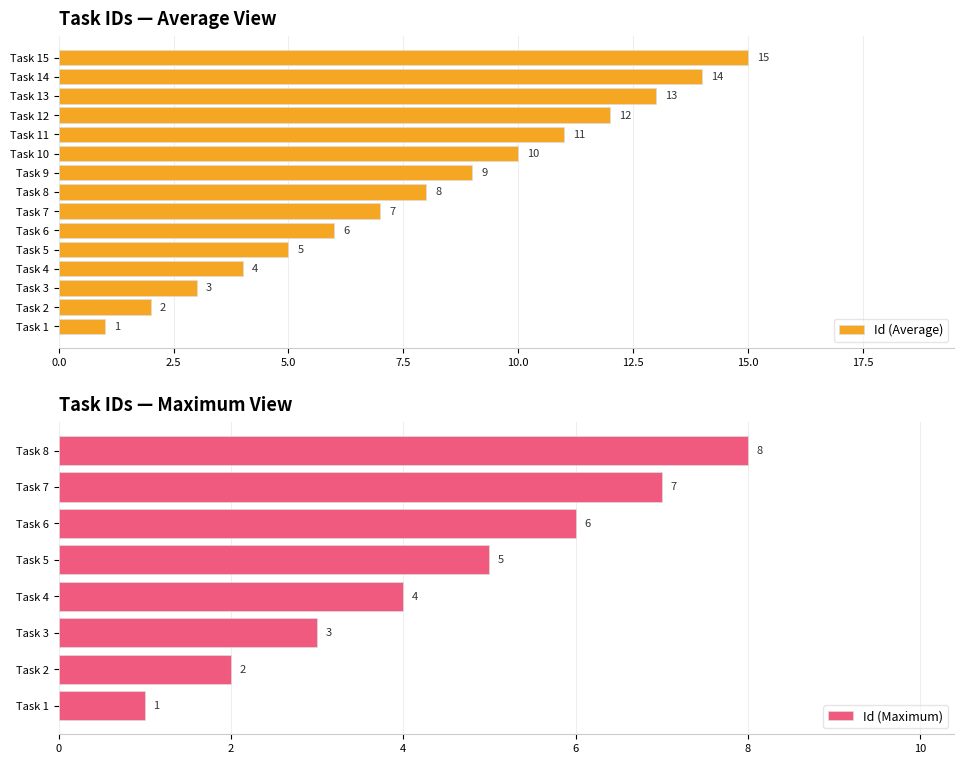

How many values in the Id (Average) series are below 8?

7